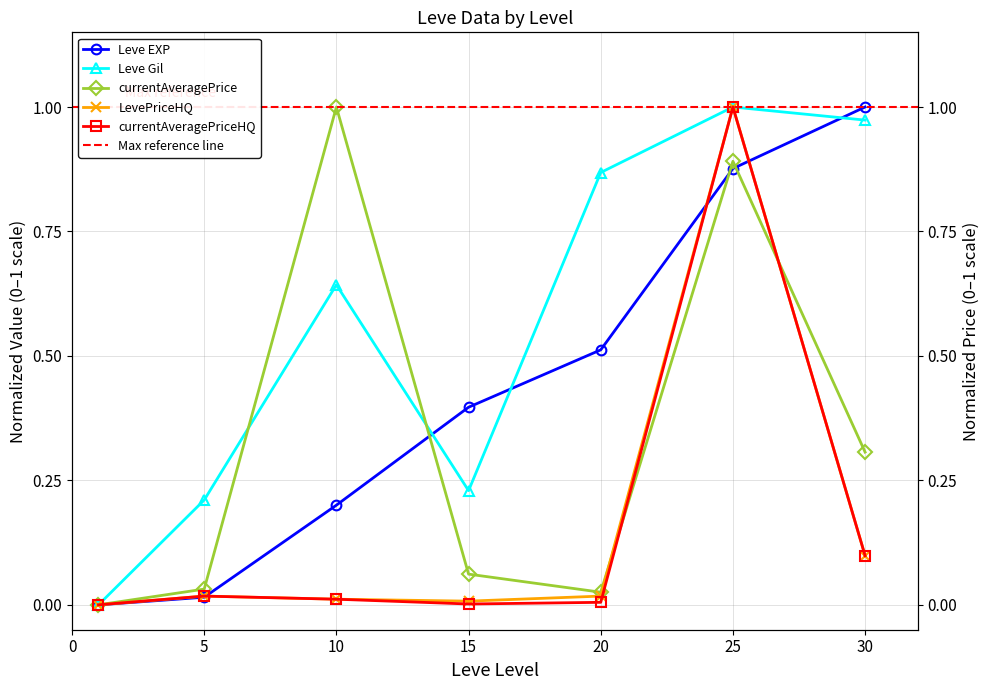

What is the average value of the Leve EXP series?

0.4